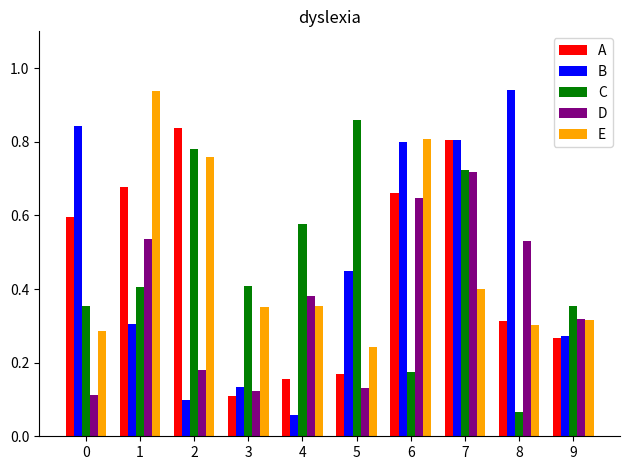

The value of D at 6 is 0.6. True or false?

True